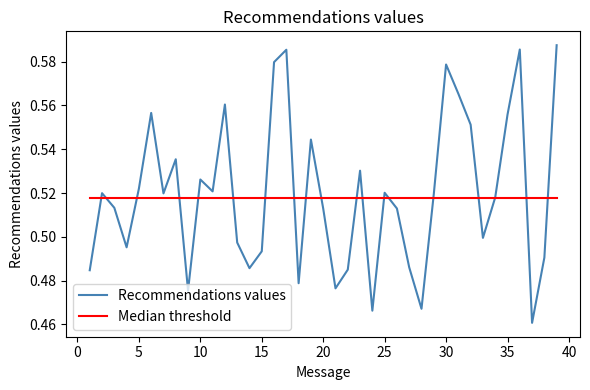

Which series has the widest spread of values?

Recommendations values